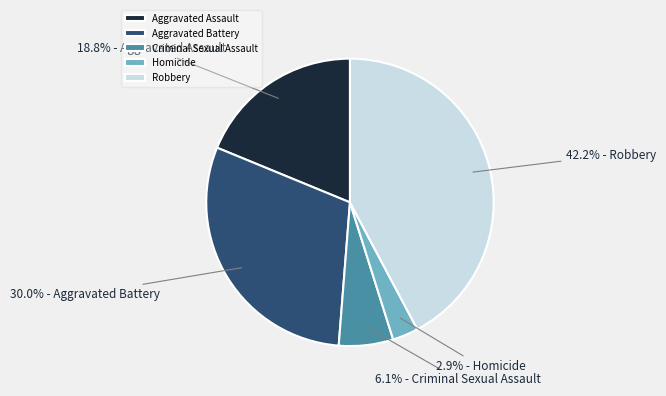

How many segments does this pie chart have?

5